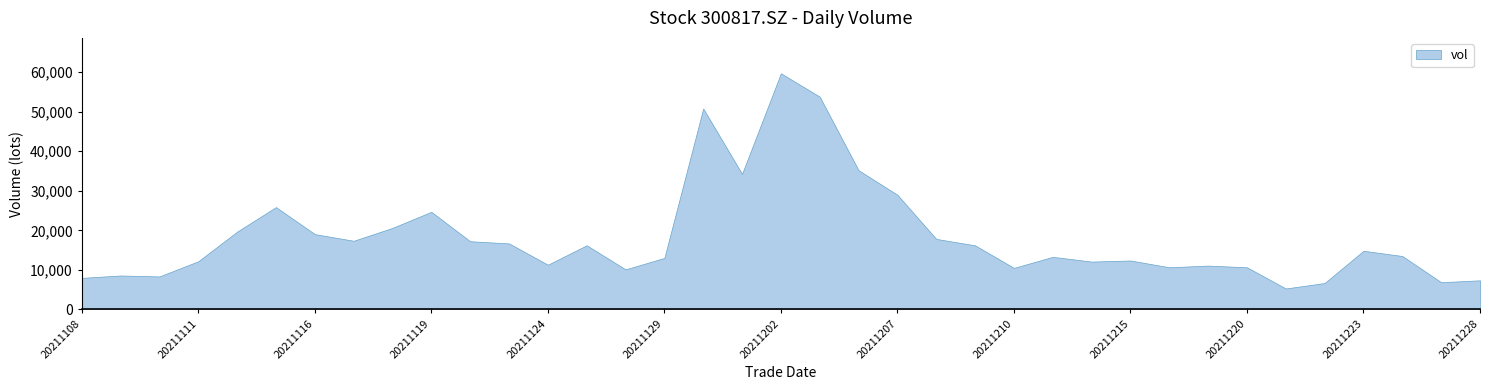

At which label is the value closest to 32504?

20211201